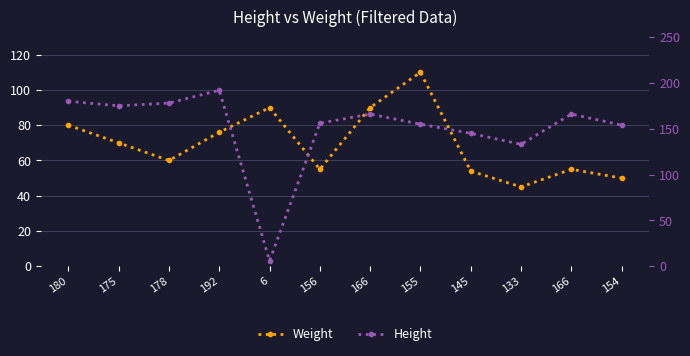

True or false: Height and Weight intersect in this chart.

True